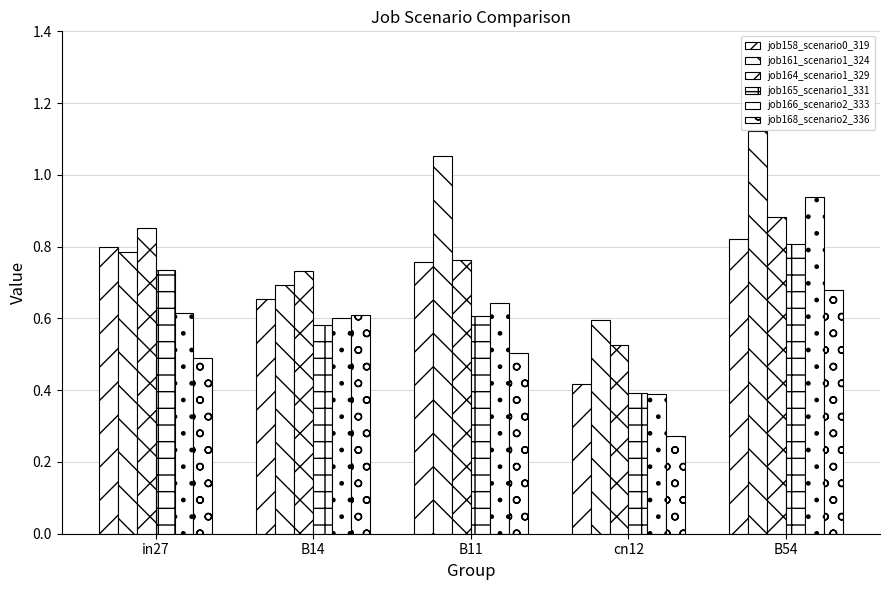

Between cn12 and in27, which is larger?

in27